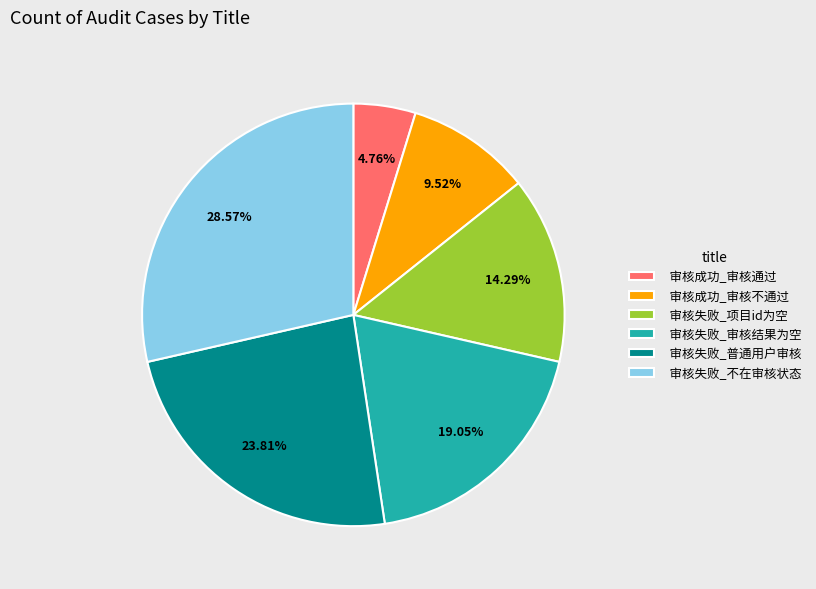

To the nearest percent, what is the combined percentage of 审核失败_审核结果为空 and 审核失败_普通用户审核?

43%